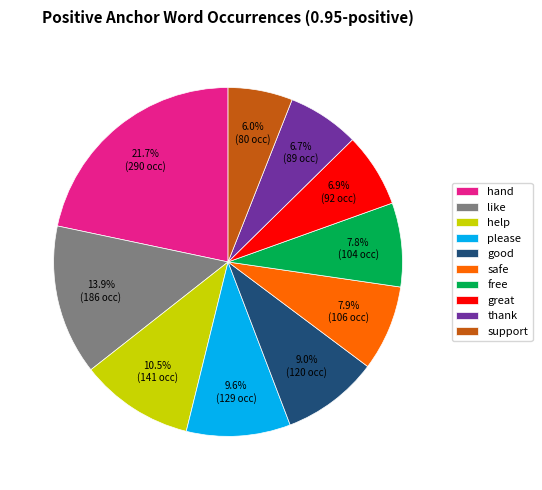

What portion of the pie excludes support?

94.0%